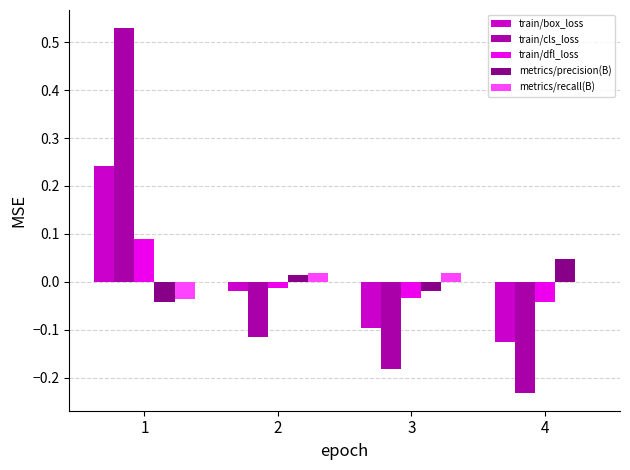

Is the value of train/cls_loss at 3 greater than the value of metrics/precision(B) at 1?

No